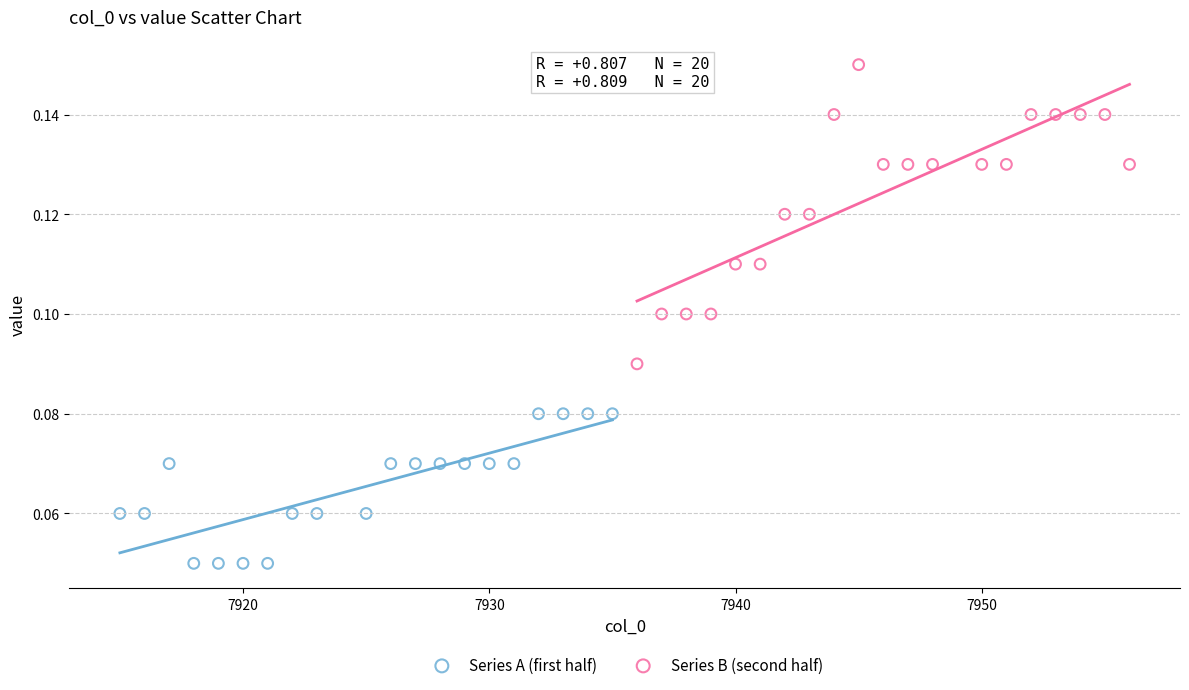

What are all the series names shown in the legend?

Series A (first half), Series B (second half)